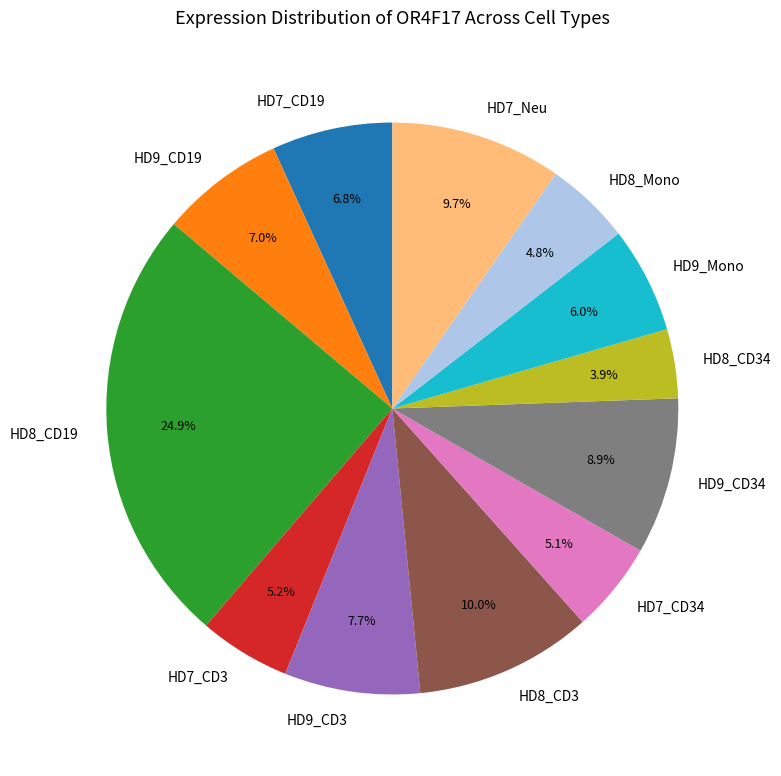

What is the smallest slice in the pie chart?

HD8_CD34